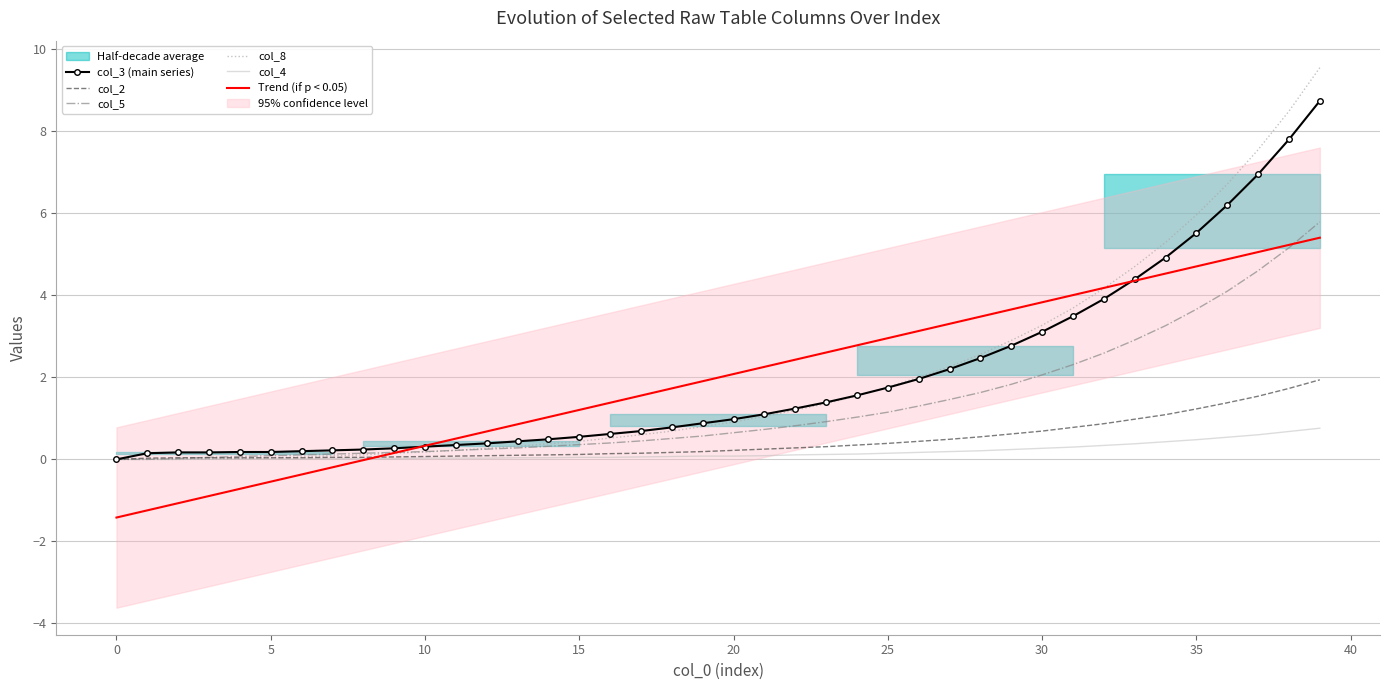

What is the maximum value for col_8?

9.6